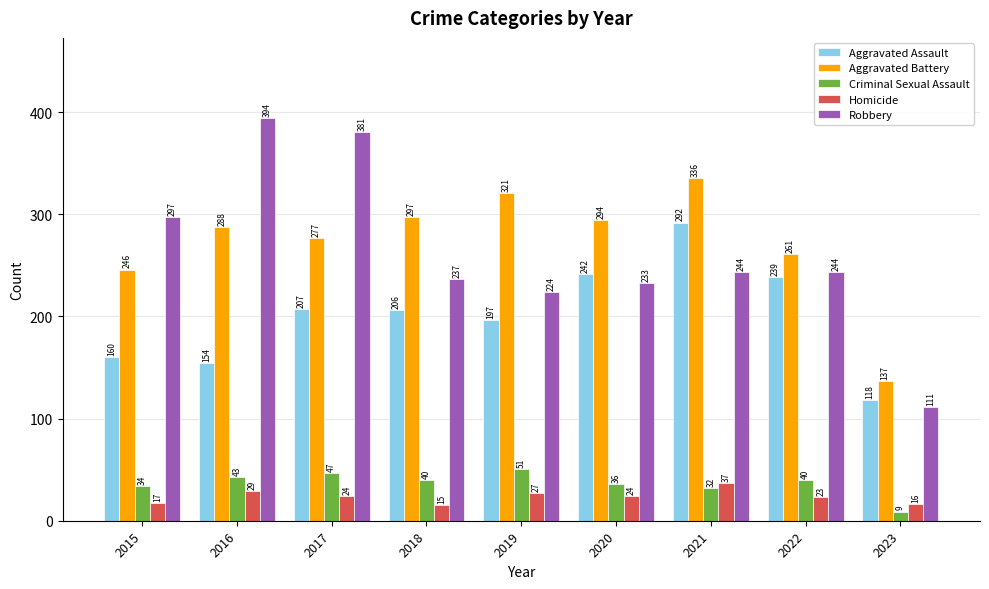

Rank the series at 2022 from lowest to highest value.

Homicide, Criminal Sexual Assault, Aggravated Assault, Robbery, Aggravated Battery